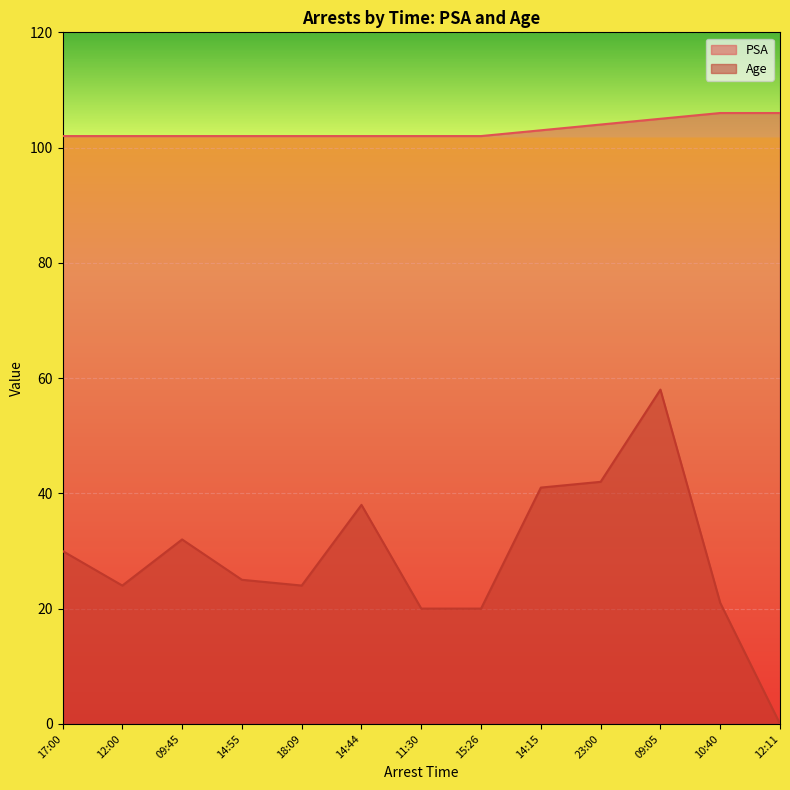

What is the value of the Age point at the 10th from the left?

42